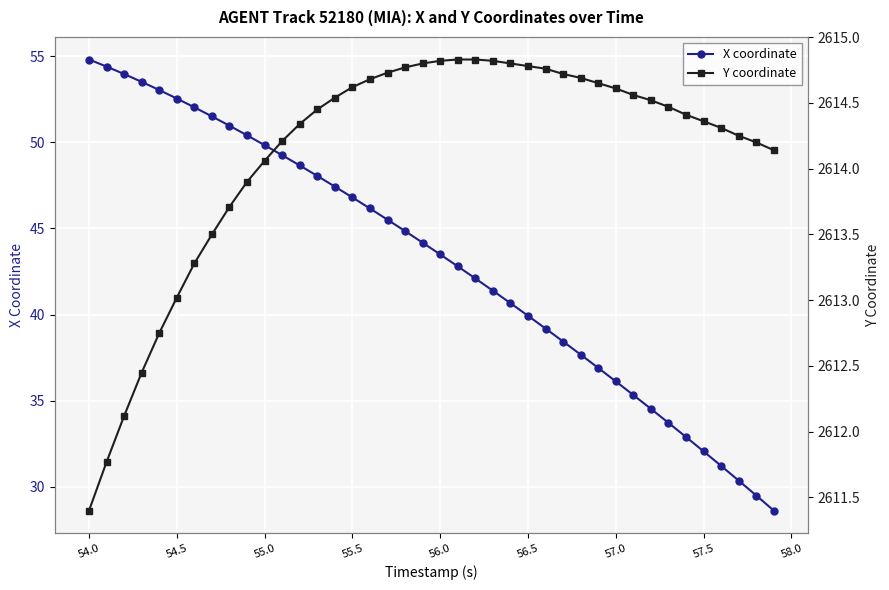

What is the maximum value for X coordinate?

54.8